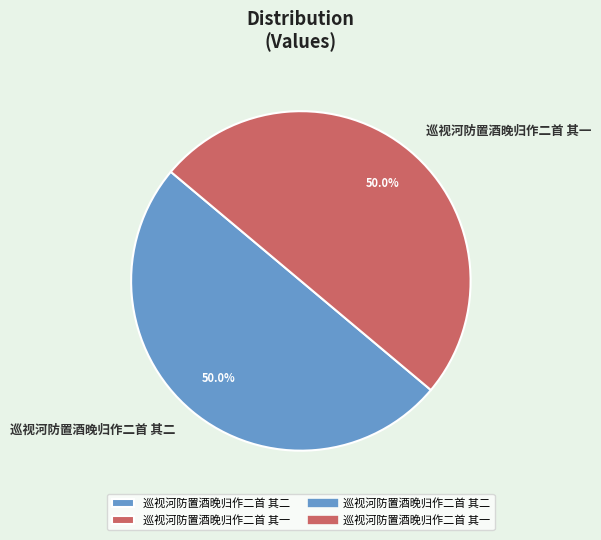

To the nearest percent, what portion does 巡视河防置酒晚归作二首 其二 represent?

50%